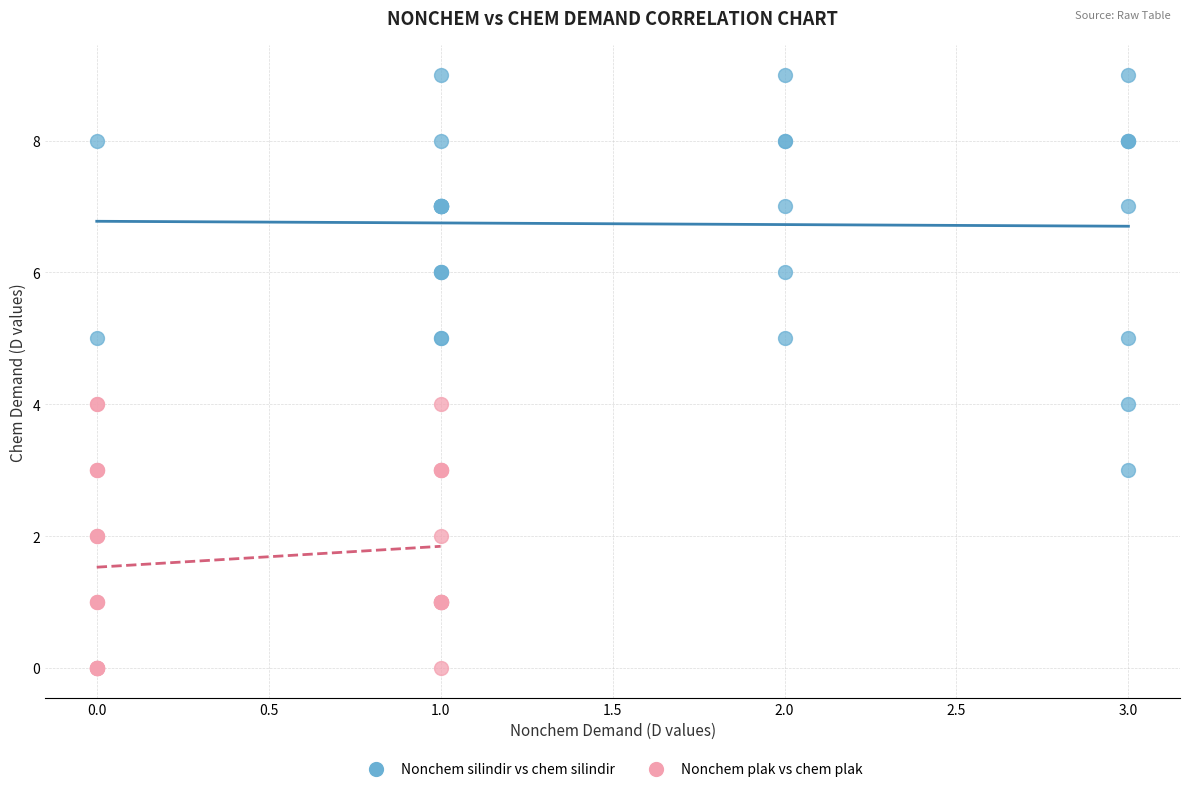

Which series contains the lowest Y value?

Nonchem plak vs chem plak